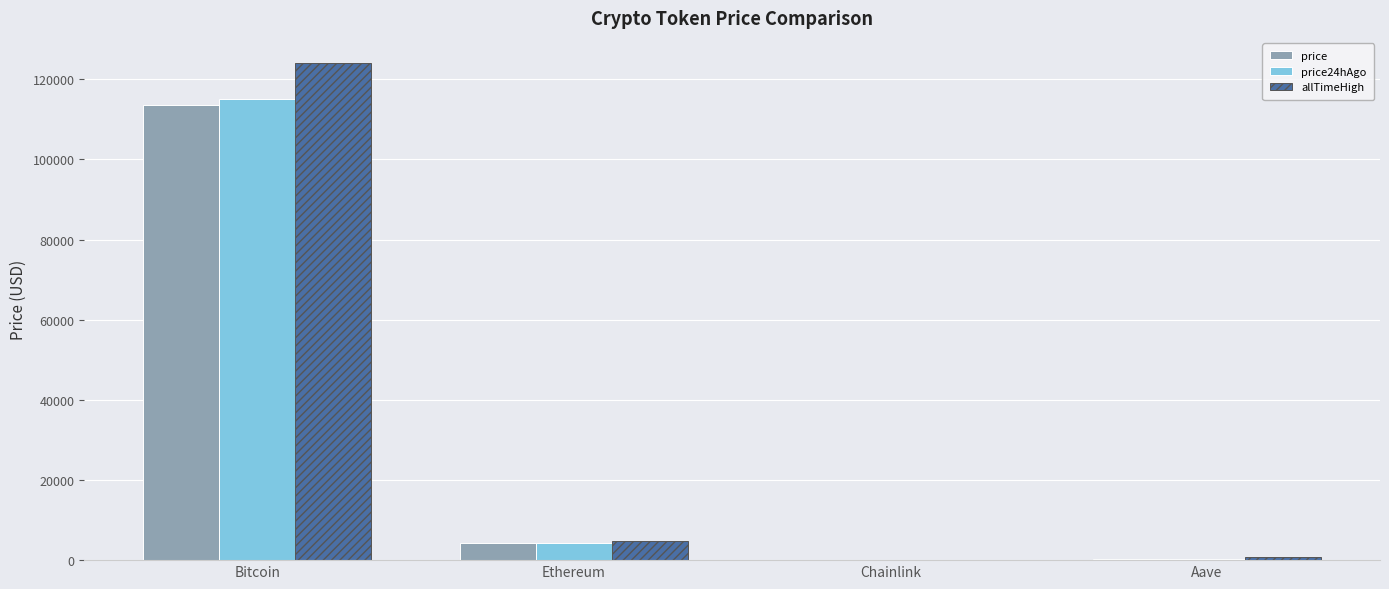

Read the allTimeHigh value at Bitcoin.

124128.0